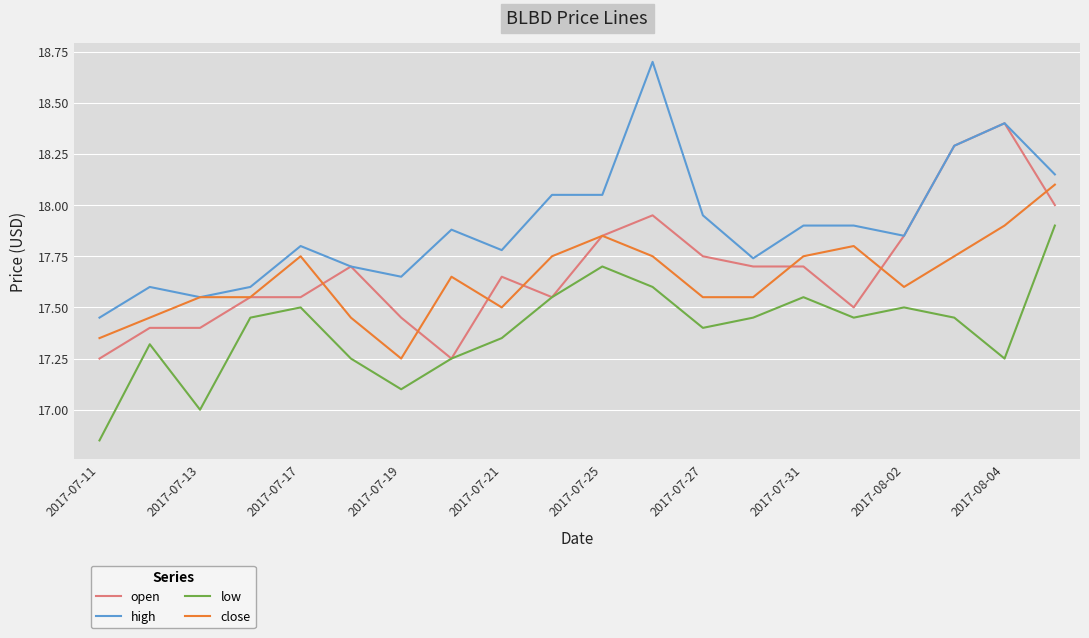

List the series in order of their peak value, highest first.

high, open, close, low